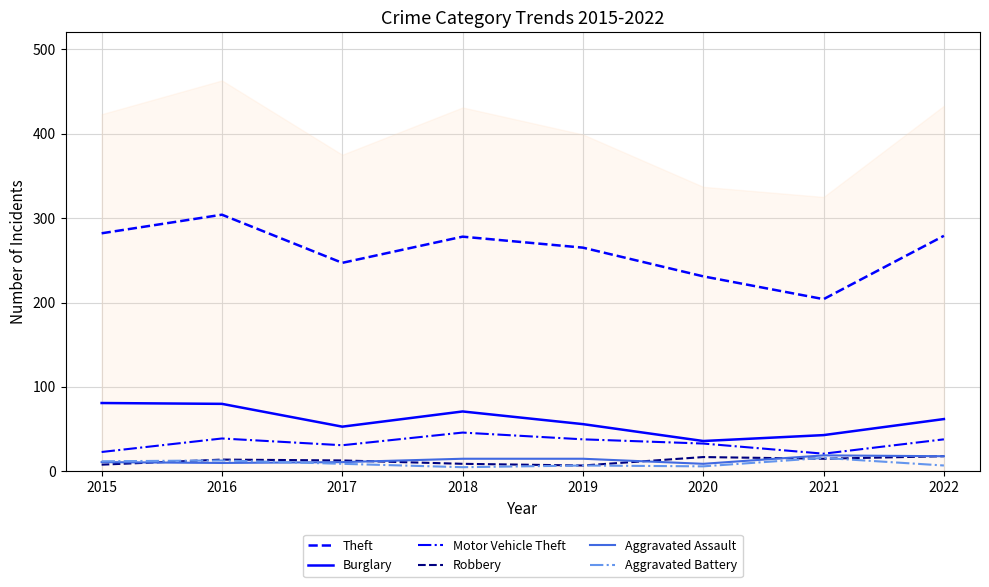

True or false: Theft and Aggravated Assault intersect in this chart.

False